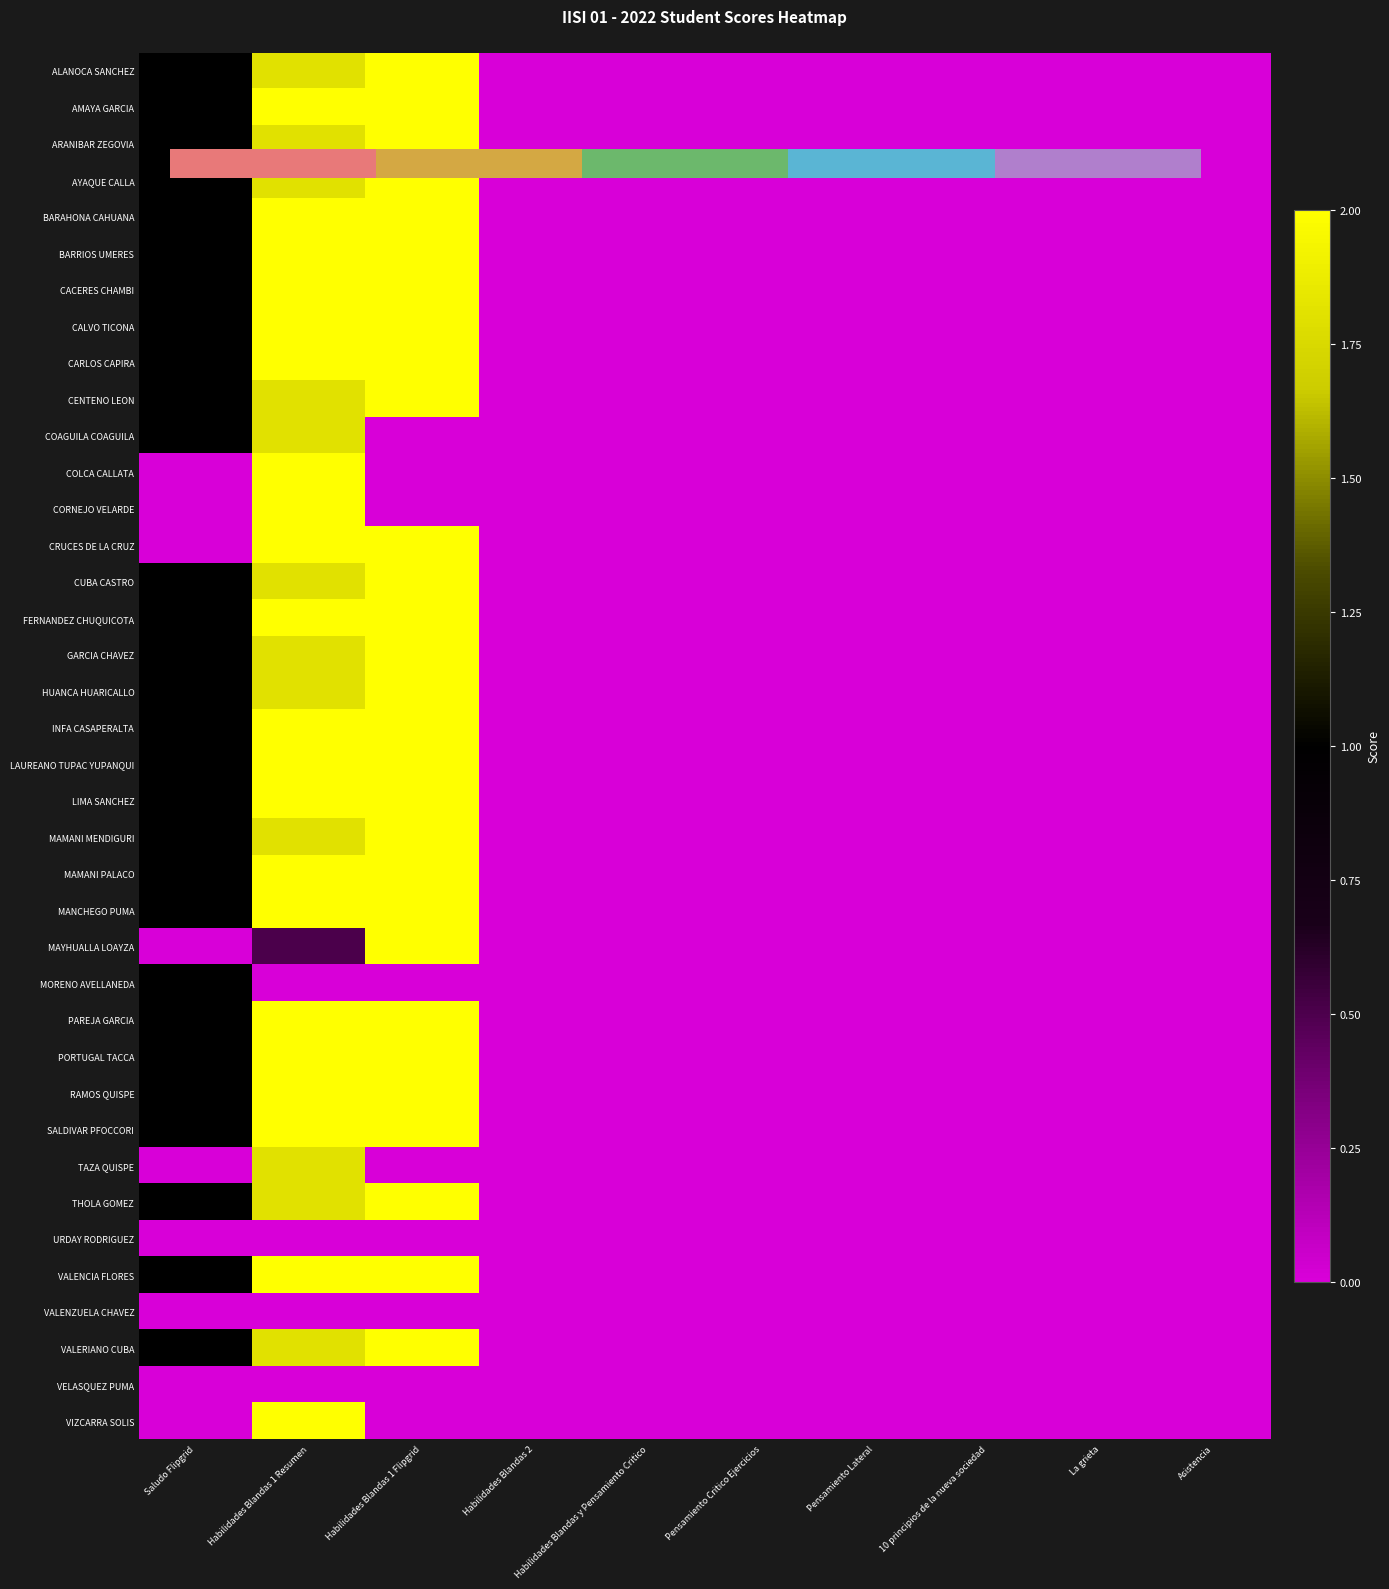

Is it true that VALENCIA FLORES equals 0.8 at Asistencia?

False